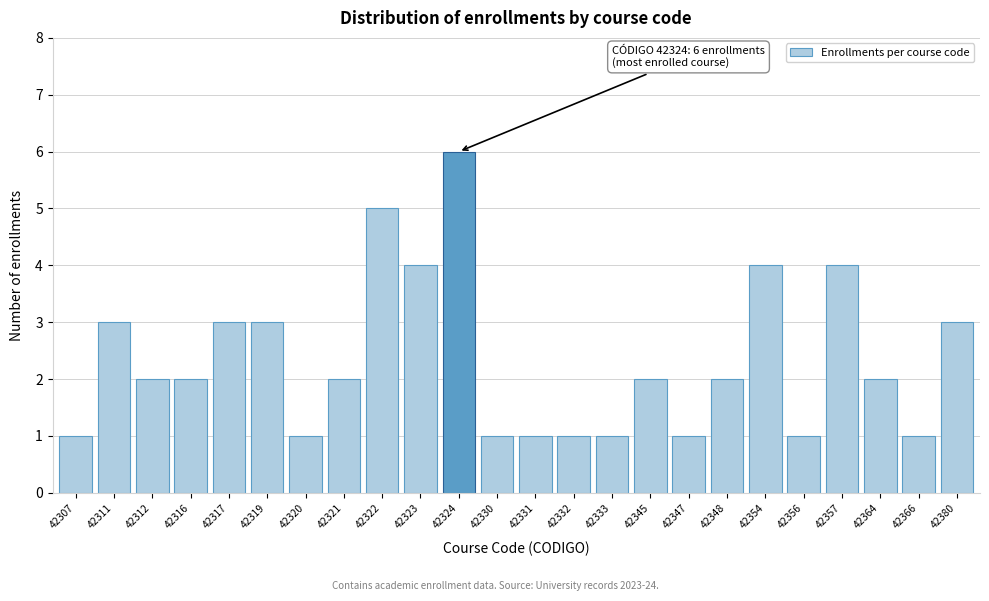

Reading left to right, transcribe all the data shown in this chart.

1	3	2	2	3	3	1	2	5	4	6	1	1	1	1	2	1	2	4	1	4	2	1	3